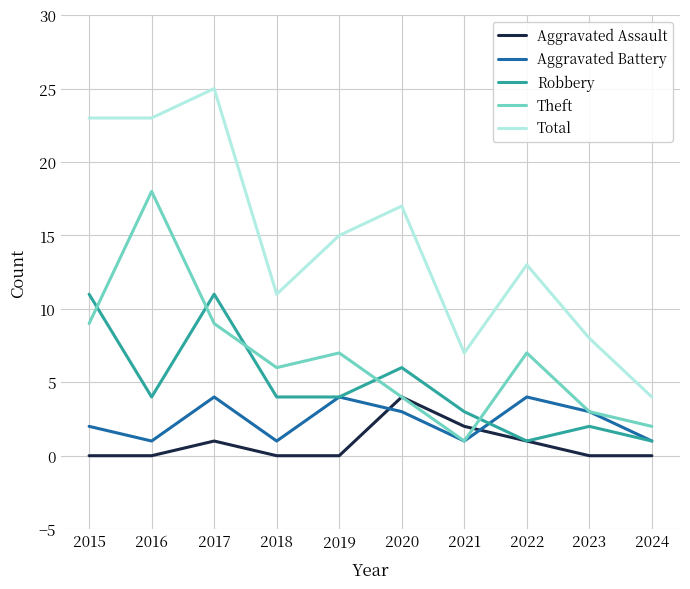

What is the greatest value displayed?

25